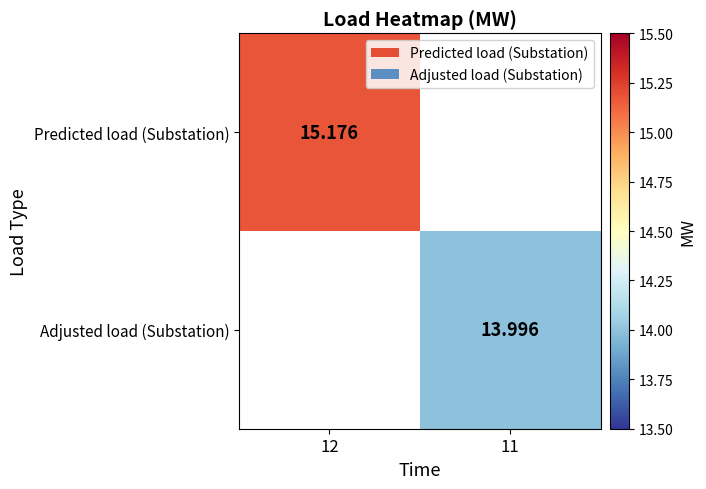

Is the value of Predicted load (Substation) at 12 greater than the value of Adjusted load (Substation) at 11?

Yes